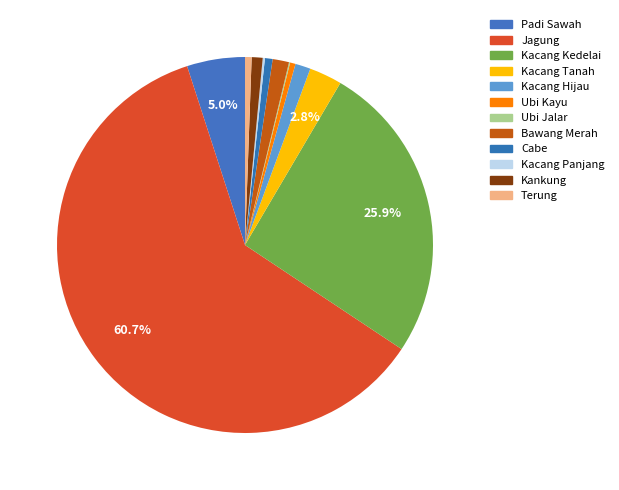

Which slice is the largest?

Jagung